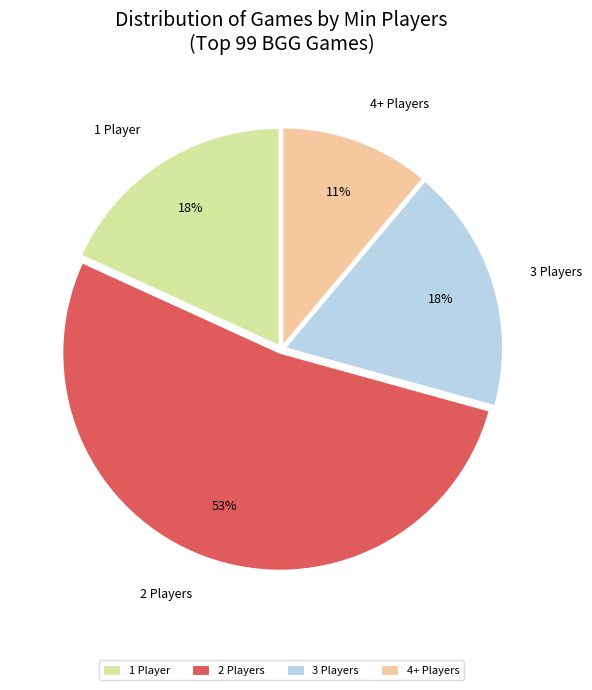

To the nearest percent, what is the combined percentage of 3 Players and 4+ Players?

29%